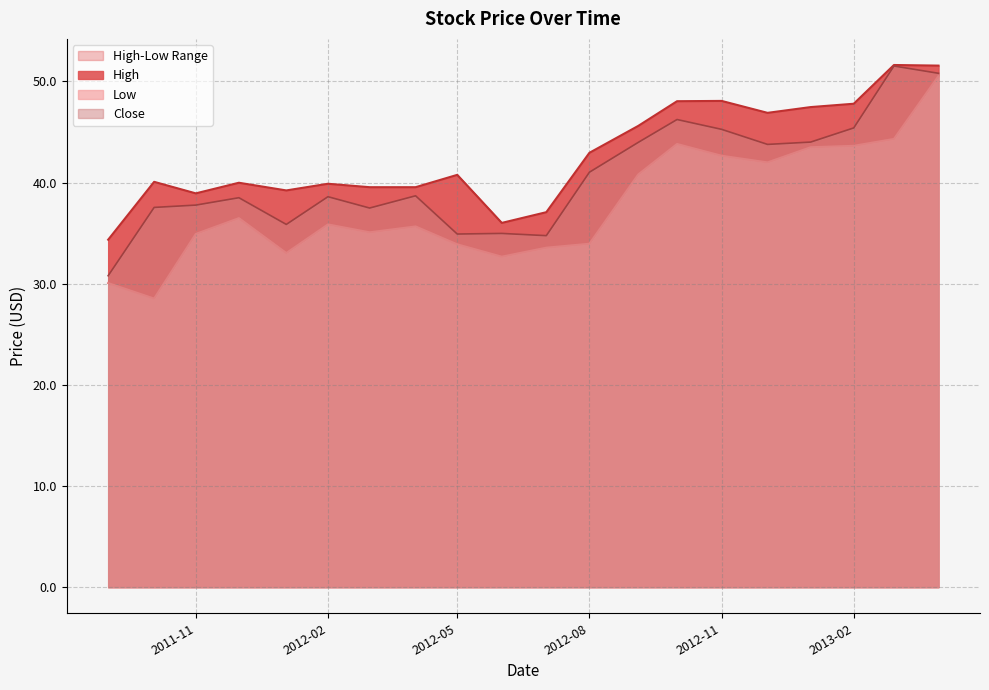

What is the sum of all High values?

855.3